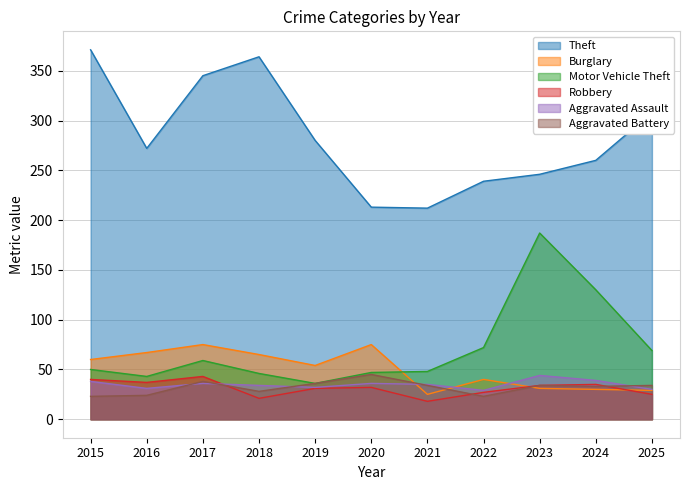

What is the difference between the highest and lowest values at 2016?

248